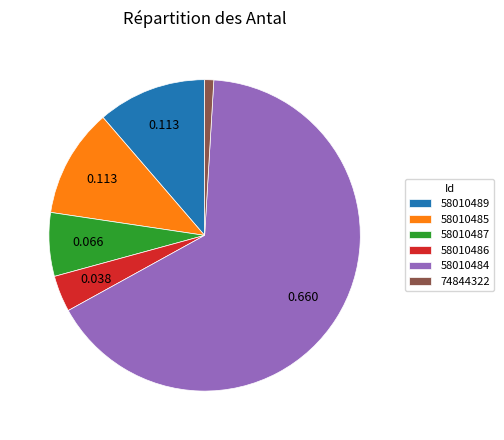

Which category has the smallest portion of the pie?

74844322